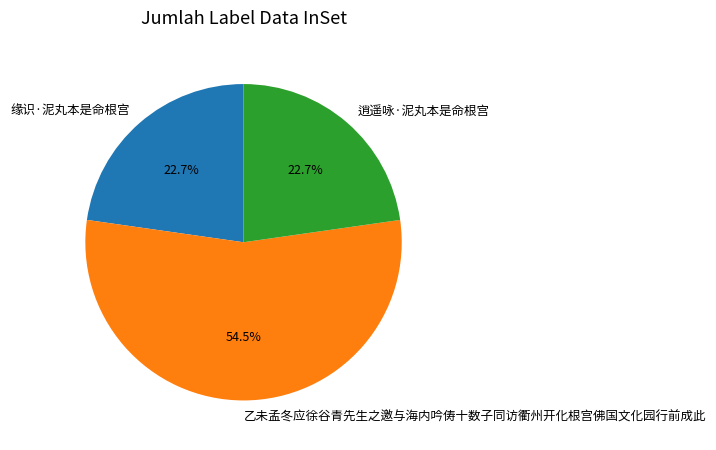

To the nearest percent, what is the difference between the largest and smallest slice percentages?

32%